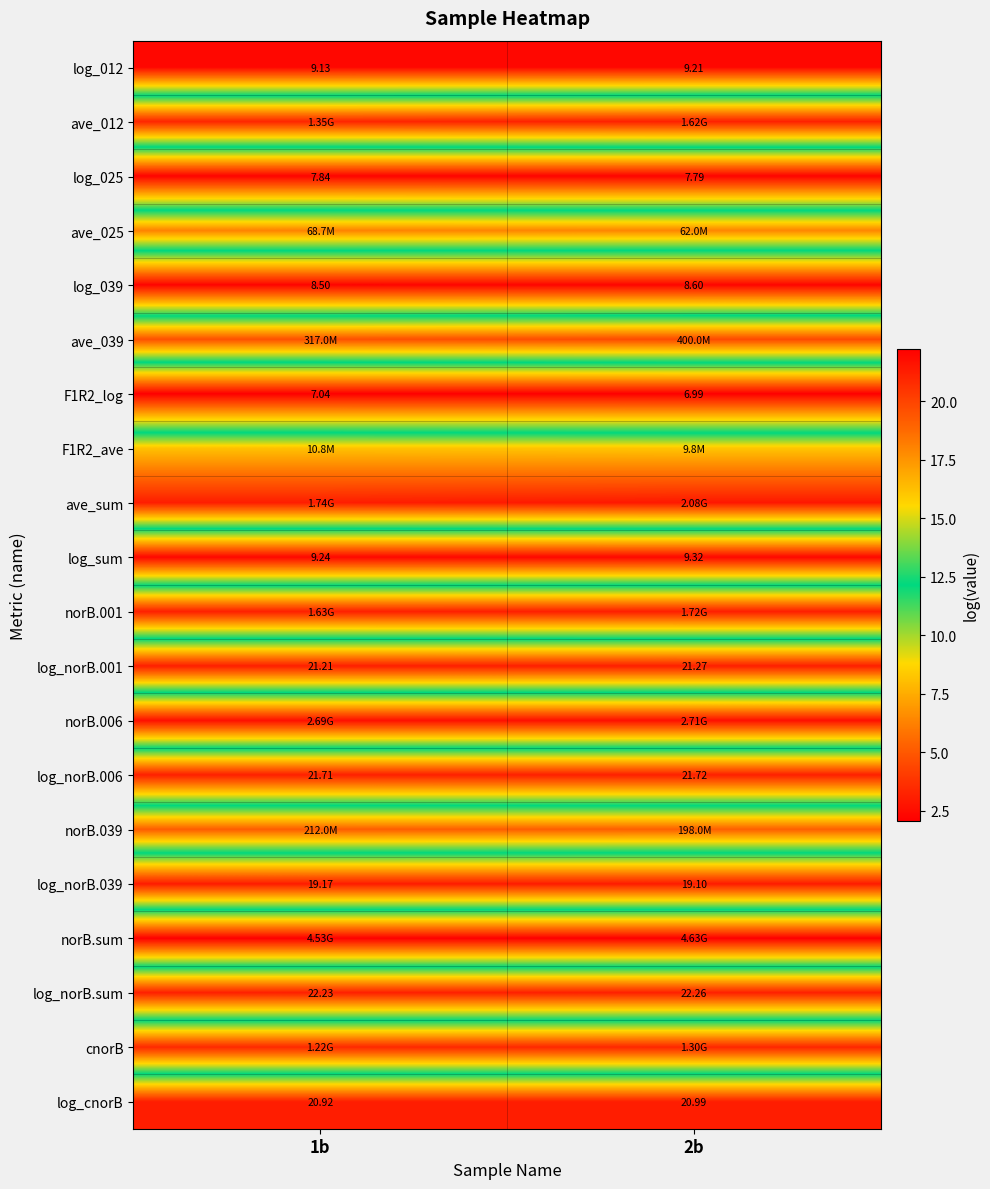

Which category has the highest value in the F1R2_ave series?

1b